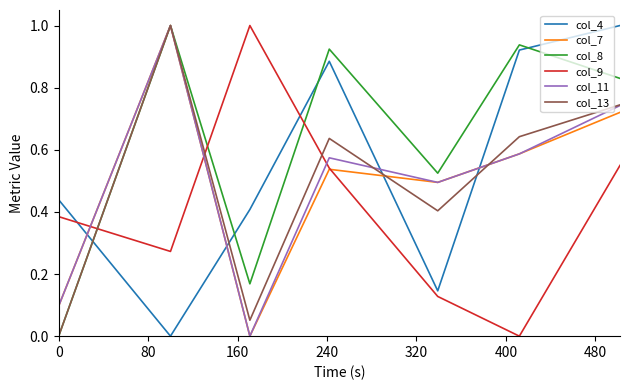

How many distinct data groups are displayed?

6